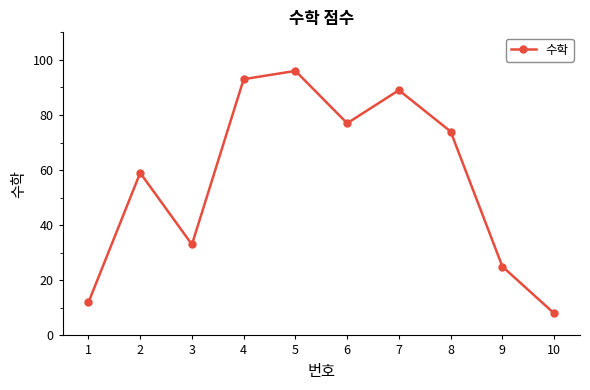

True or false: the data shows 89 at 7.

True